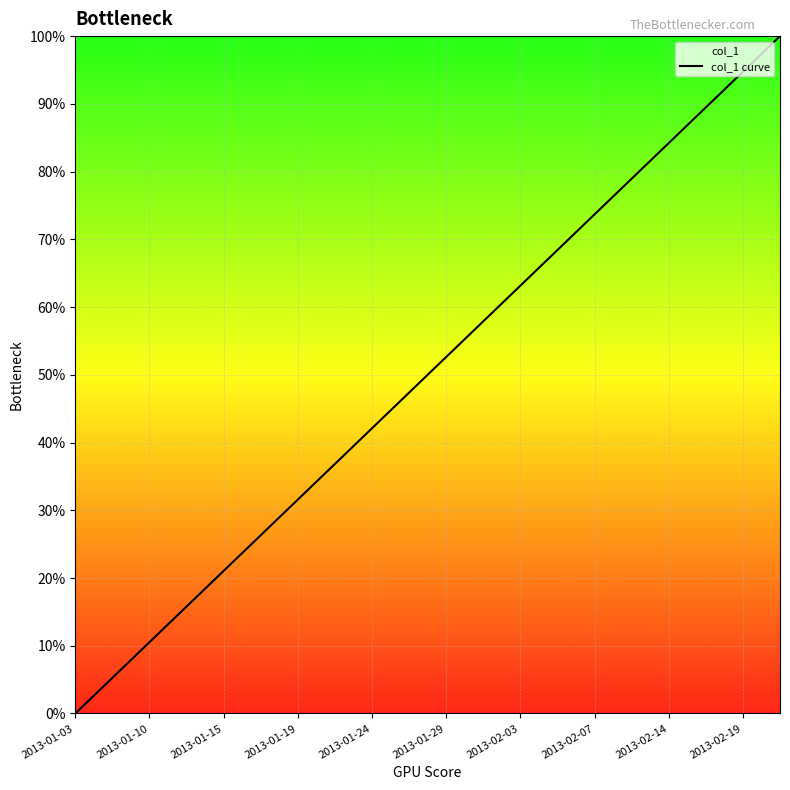

The value at 2013-01-10 is 10.5. True or false?

True